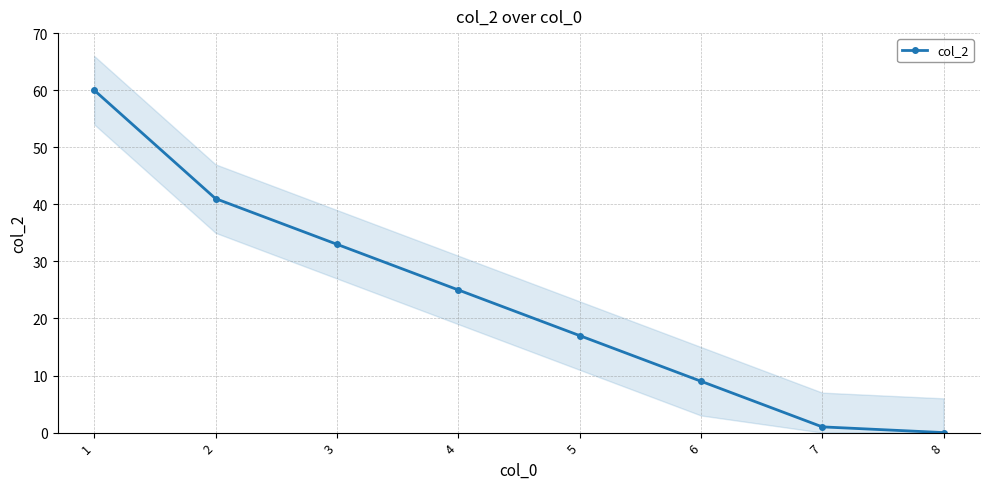

What is the change in value from 2 to 6?

-32